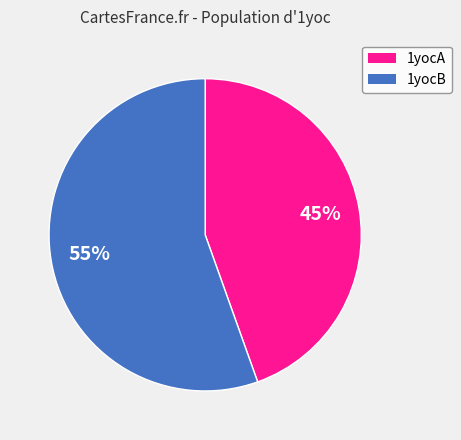

How many slices are in this pie chart?

2